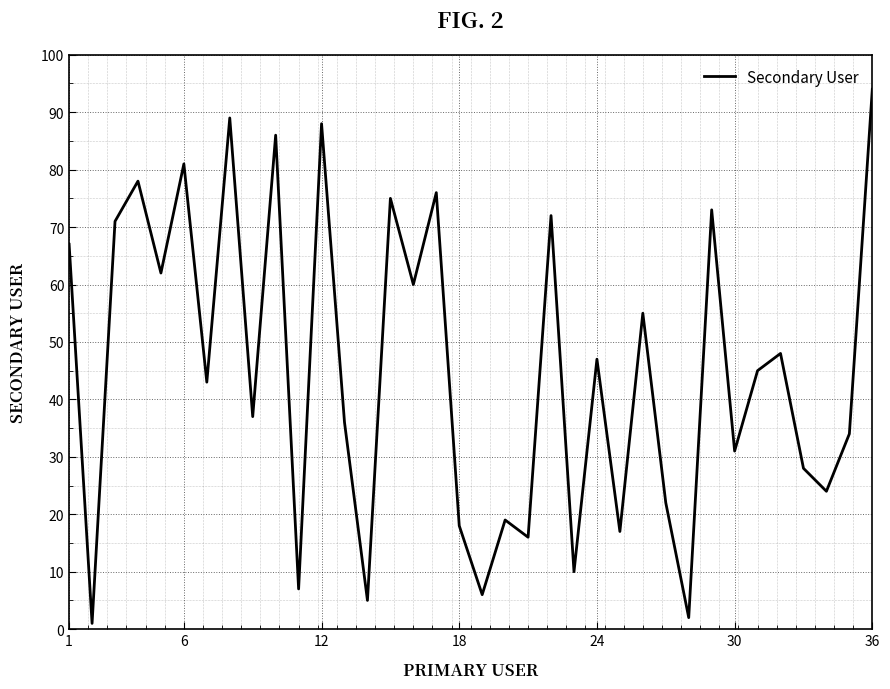

Reading right to left, extract all data points from this chart.

94	34	24	28	48	45	31	73	2	22	55	17	47	10	72	16	19	6	18	76	60	75	5	36	88	7	86	37	89	43	81	62	78	71	1	67